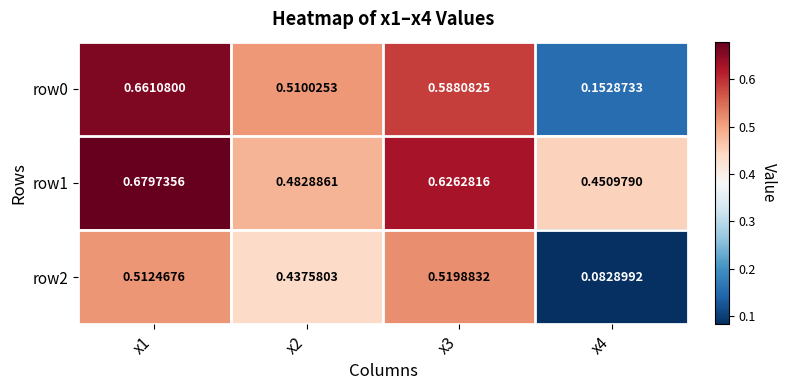

Is the value of row0 at x4 greater than the value of row2 at x2?

No